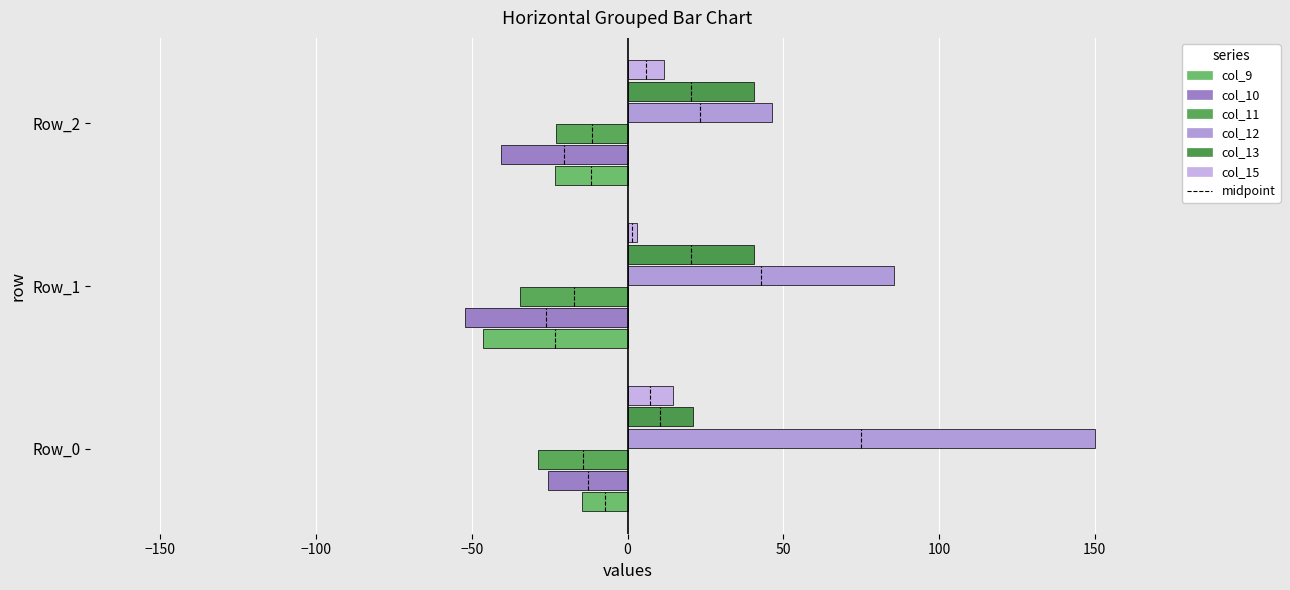

How many data points in col_10 are above -40?

1